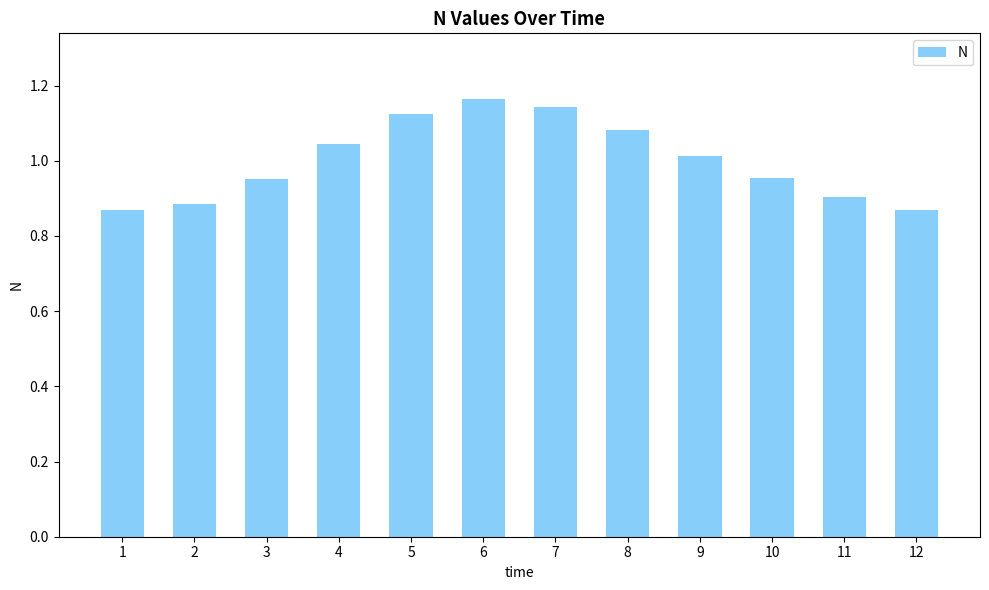

How many data points are less than 1?

6